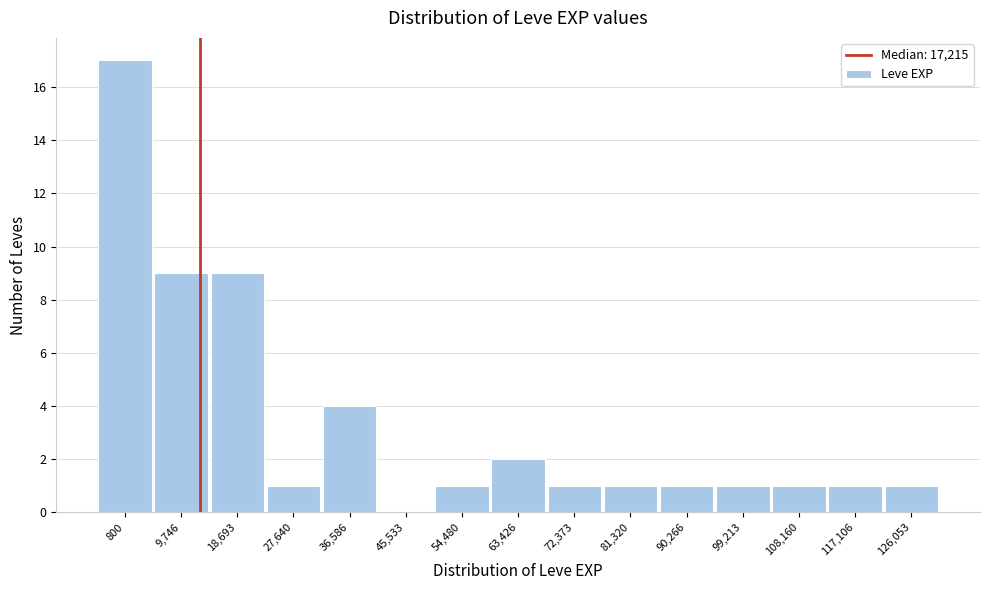

Reading left to right, transcribe all the data shown in this chart.

800=17	9,746=9	18,693=9	27,640=1	36,586=4	45,533=0	54,480=1	63,426=2	72,373=1	81,320=1	90,266=1	99,213=1	108,160=1	117,106=1	126,053=1